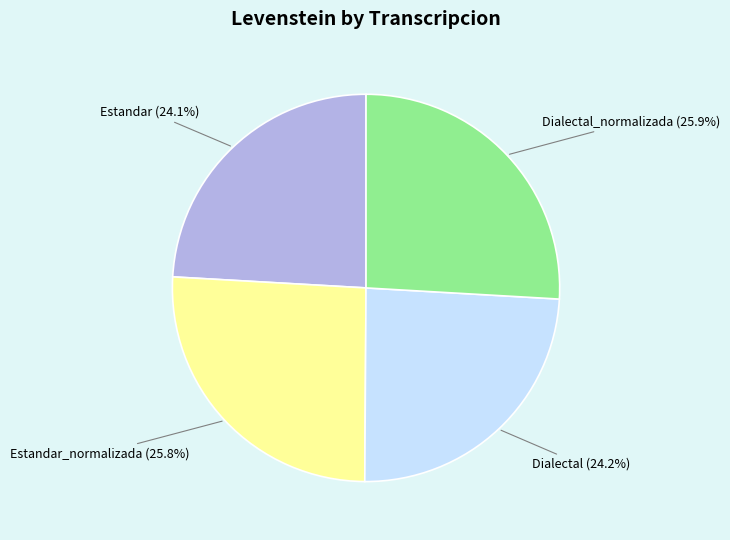

Is there a majority slice in this chart?

No